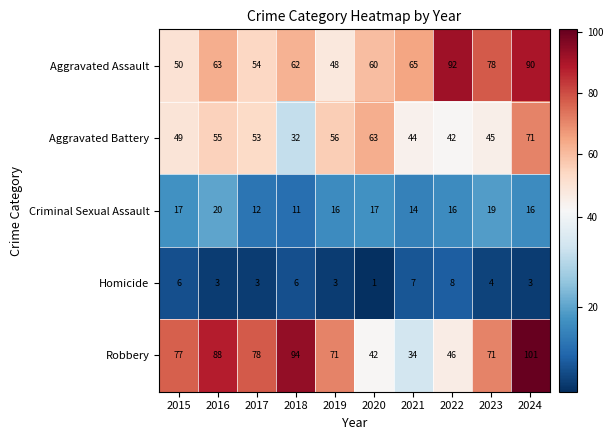

Where does the Aggravated Battery series first go above 53?

2016